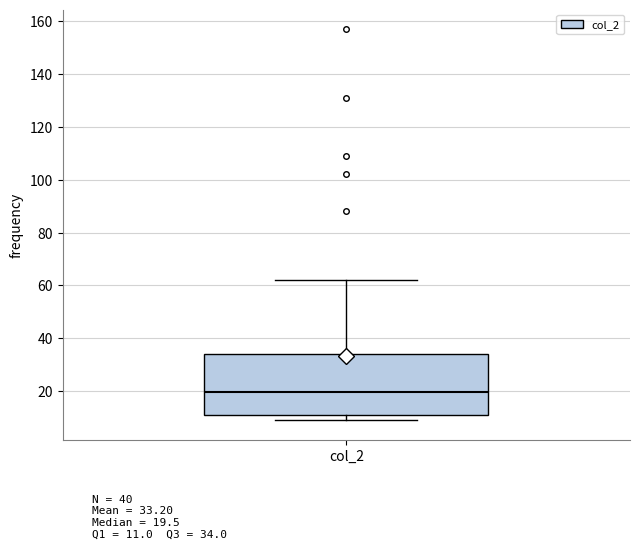

Where is the lower edge of the box for col_2 on the y-axis? The values are not printed on the chart, so give them approximately, as read against the axis.

12